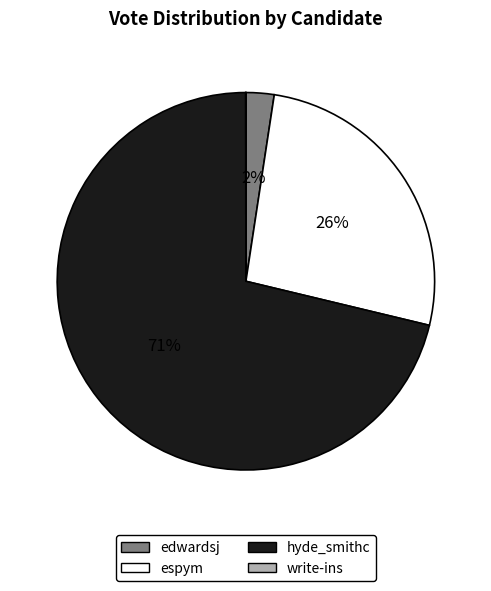

To the nearest percent, what is the average slice percentage?

25%